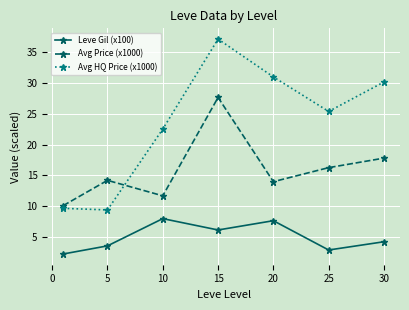

Is this an area chart (filled region under the line)?

No